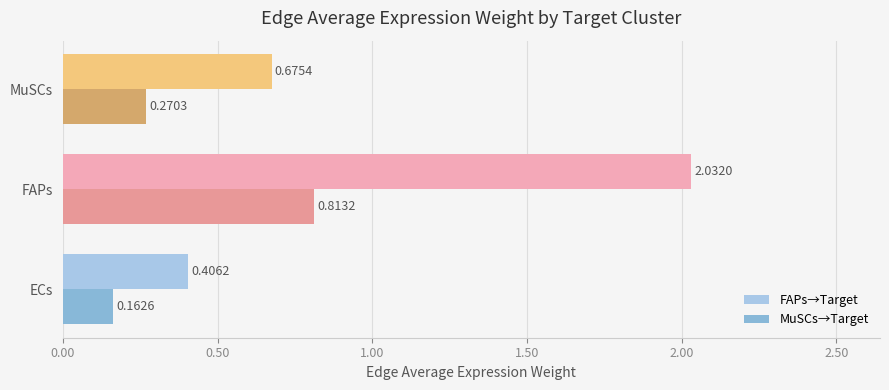

How many distinct data groups are displayed?

2